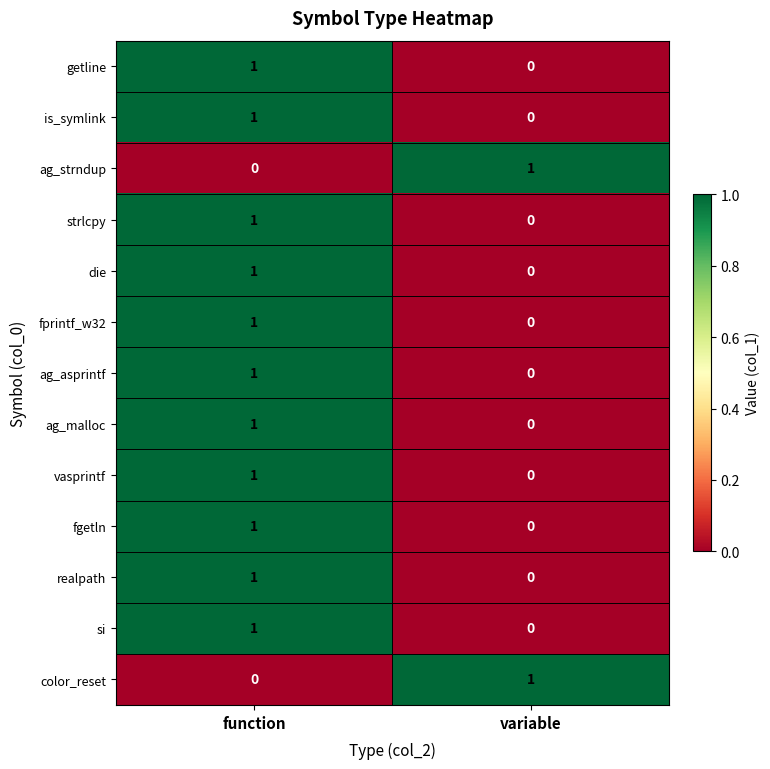

At which category is the sum across all series the highest?

function